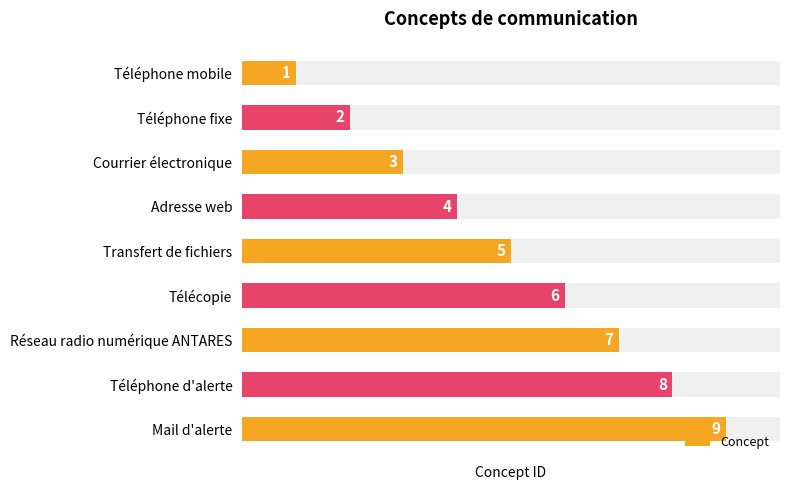

What is the difference between the values at Mail d'alerte and Téléphone fixe?

7